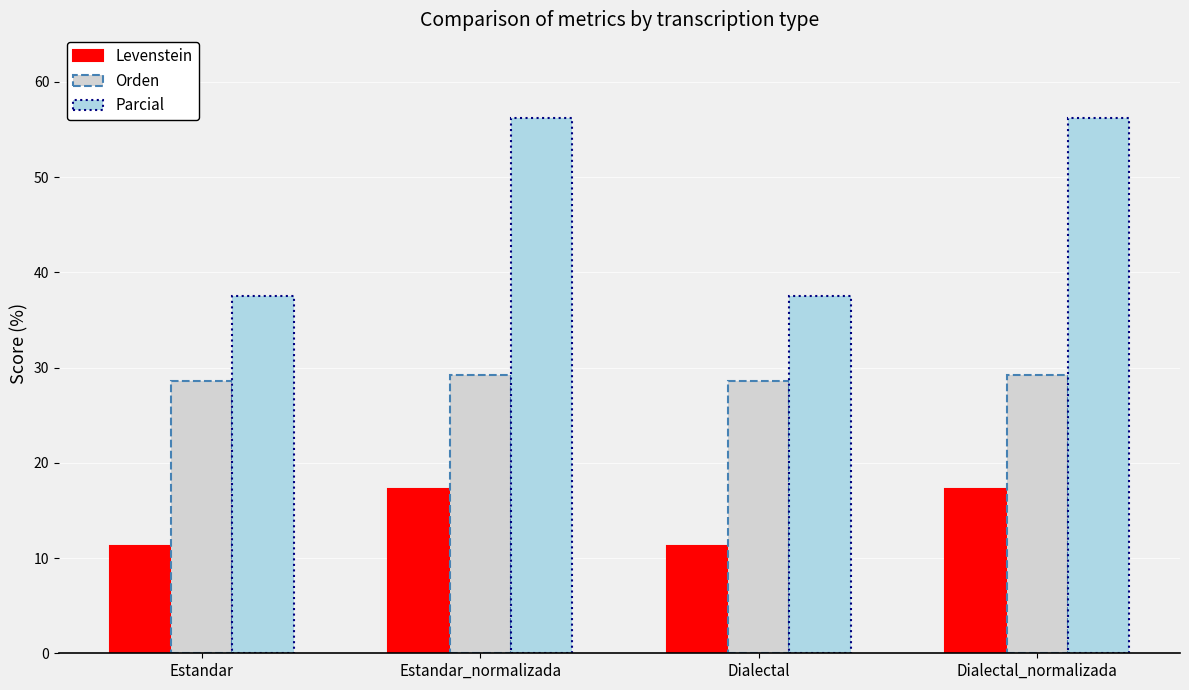

What is the label of the 4th bar from the left?

Dialectal_normalizada